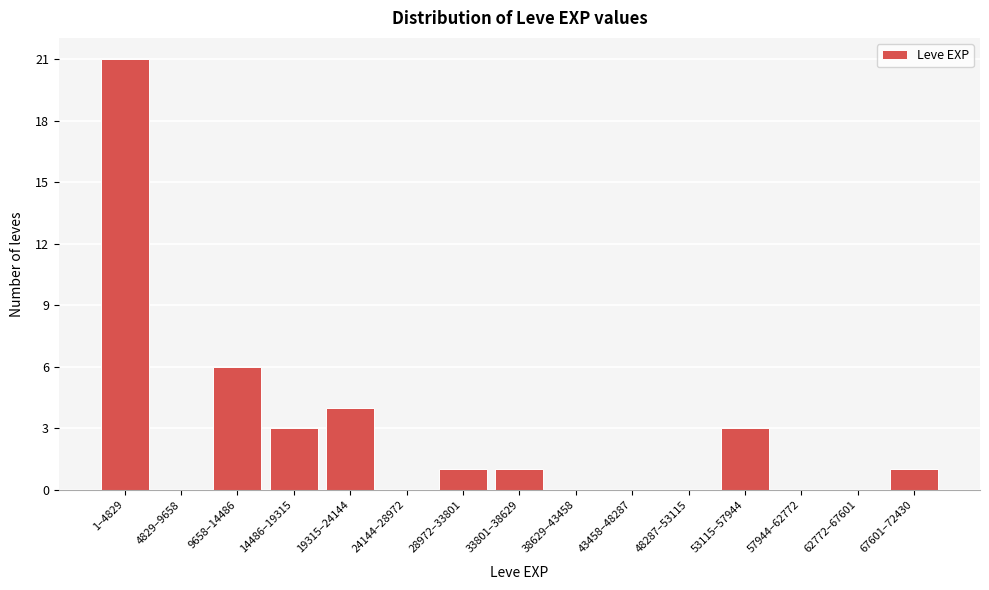

Reading left to right, list all the values displayed in this chart.

1–4829=21	4829–9658=0	9658–14486=6	14486–19315=3	19315–24144=4	24144–28972=0	28972–33801=1	33801–38629=1	38629–43458=0	43458–48287=0	48287–53115=0	53115–57944=3	57944–62772=0	62772–67601=0	67601–72430=1